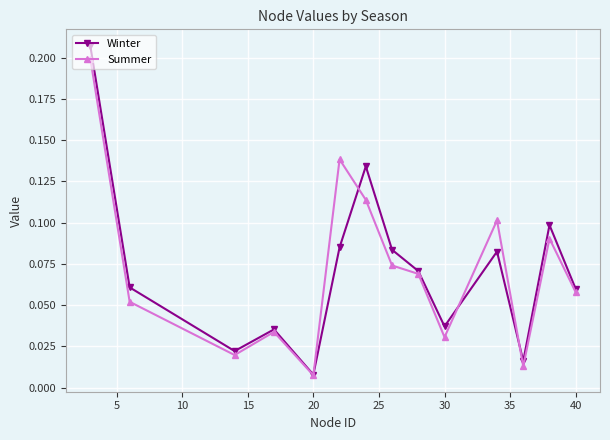

How many interior local peaks does the Summer series have?

4